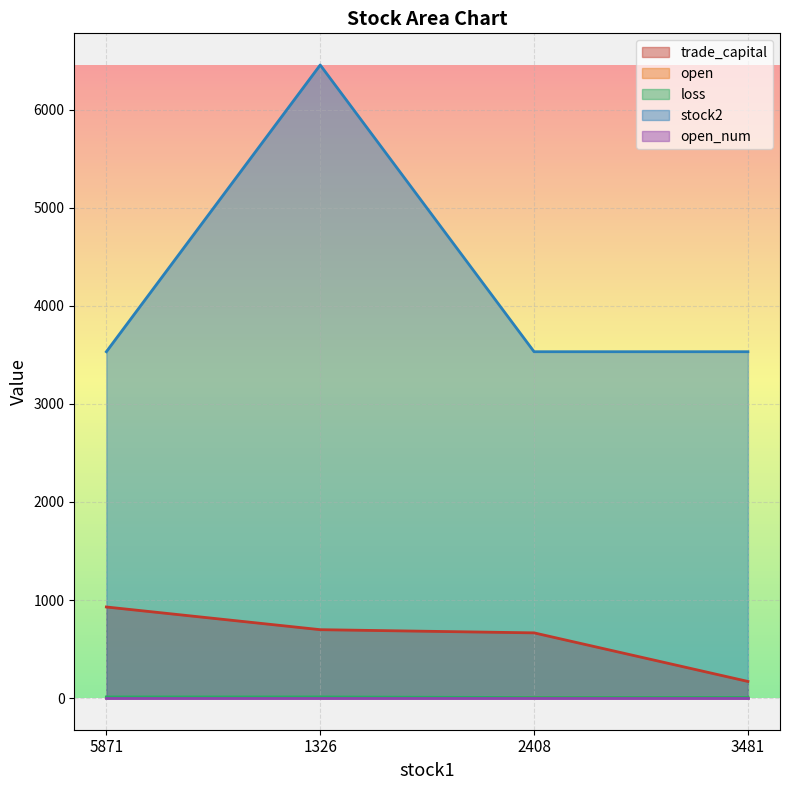

True or false: trade_capital has a value of 697.4 at 1326.

True